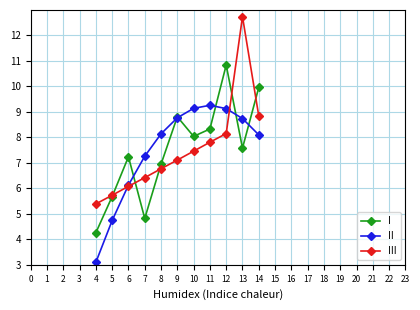

How many intersections are there between I and III?

5